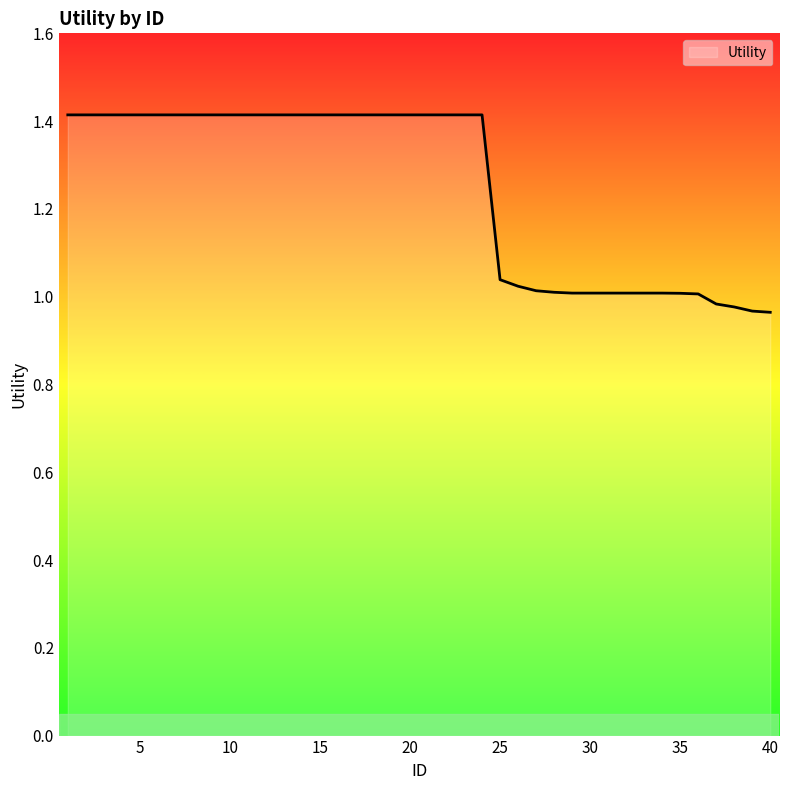

What is the difference between the maximum and minimum values?

0.4